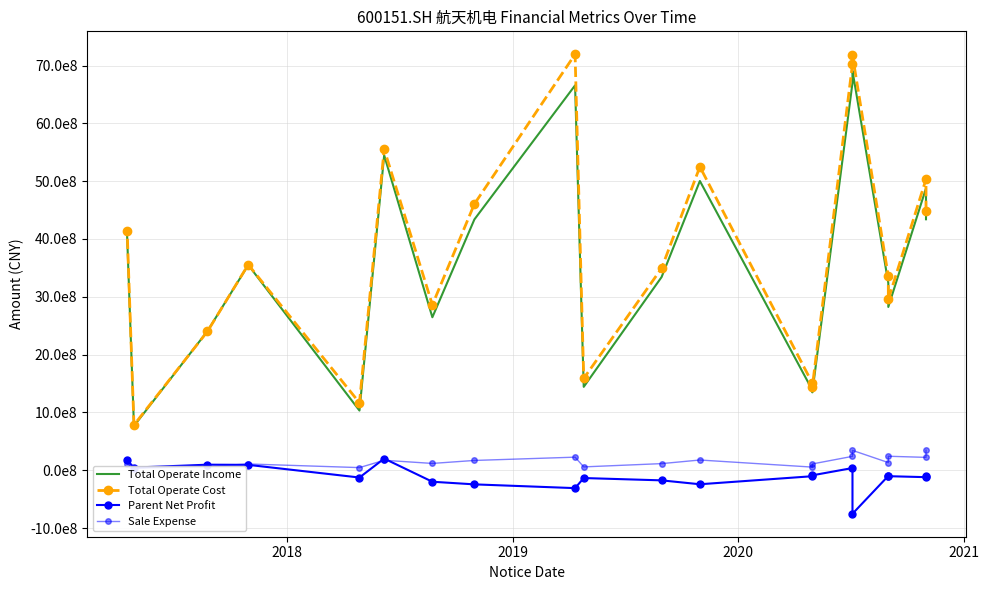

How many values in the Parent Net Profit series are below -102520170?

11